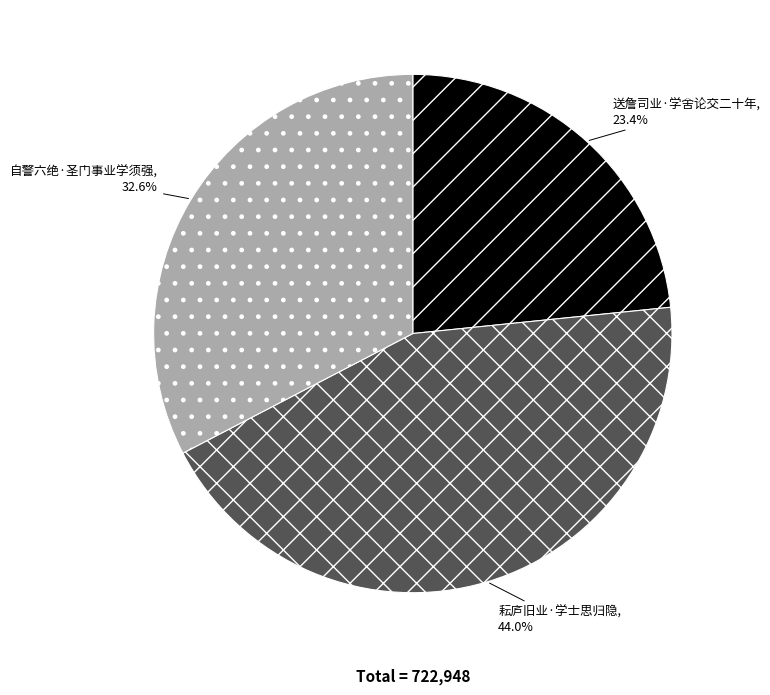

Which has a higher value, 自警六绝·圣门事业学须强 or 送詹司业·学舍论交二十年?

自警六绝·圣门事业学须强